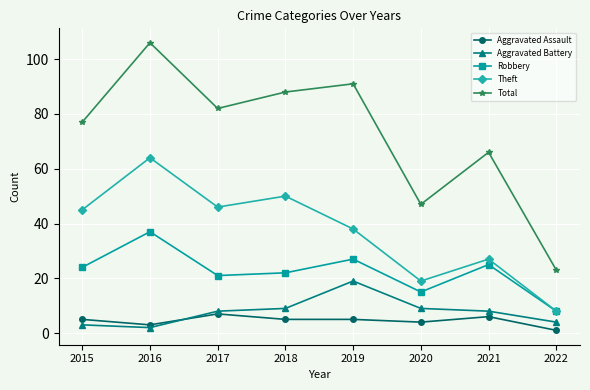

Reading right to left, list all the values displayed in this chart.

Aggravated Assault: 1	6	4	5	5	7	3	5
Aggravated Battery: 4	8	9	19	9	8	2	3
Robbery: 8	25	15	27	22	21	37	24
Theft: 8	27	19	38	50	46	64	45
Total: 23	66	47	91	88	82	106	77